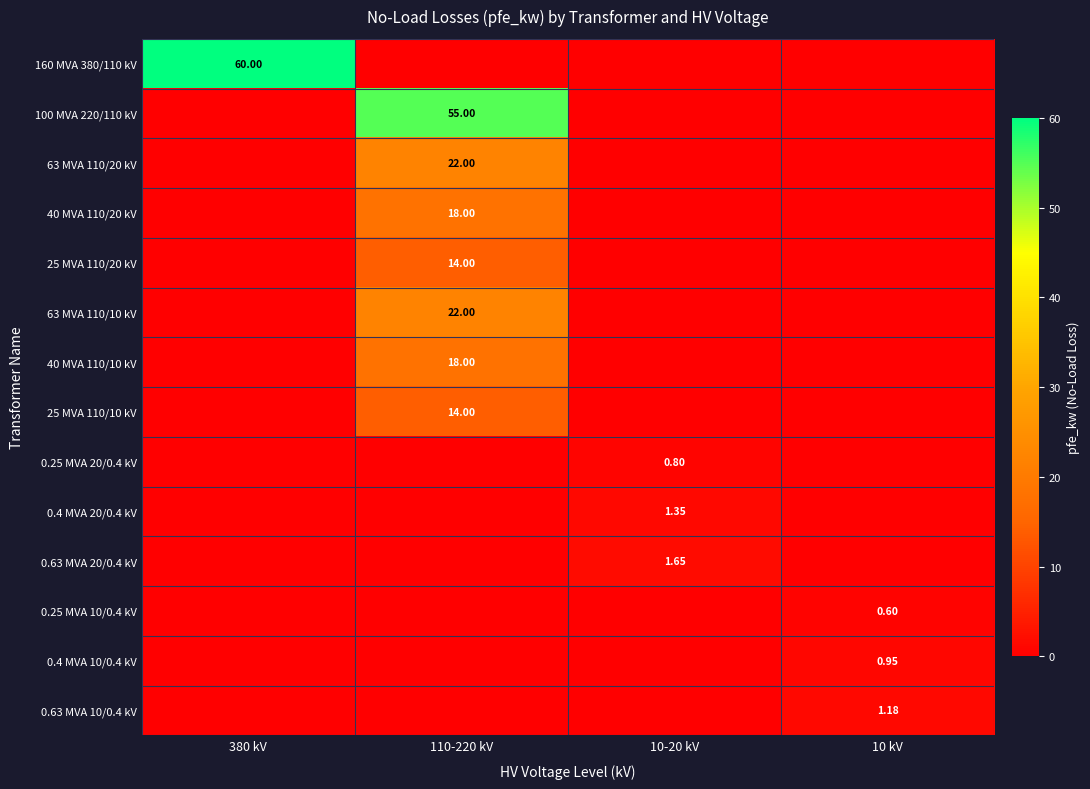

How many series are shown in this chart?

14